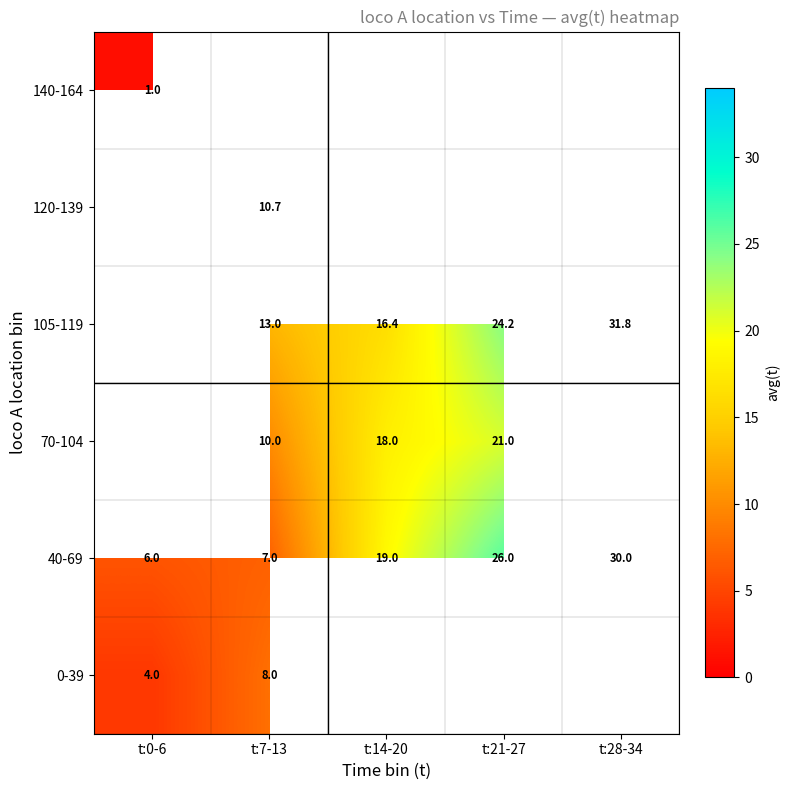

Is the value of 40-69 at t:7-13 greater than the value of 105-119 at t:7-13?

No